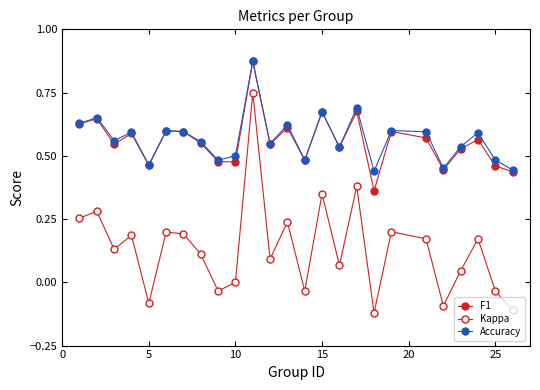

Count the number of categories in the chart.

25